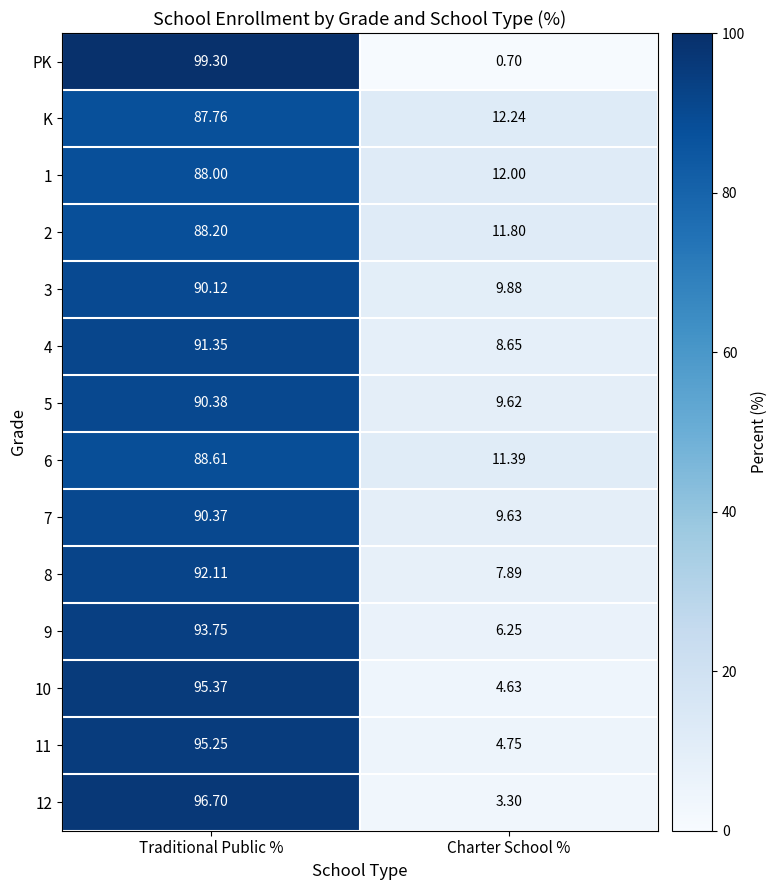

Which series changed the most between Traditional Public % and Charter School %?

PK